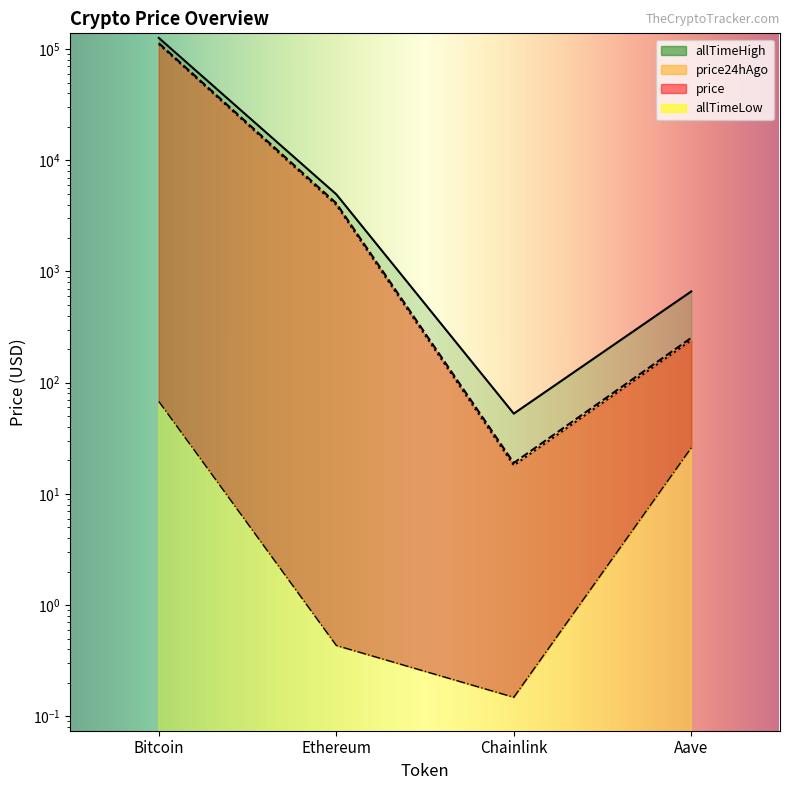

Reading left to right, extract all data points from this chart.

price: Bitcoin=111188.0	Ethereum=3972.4	Chainlink=18.0	Aave=241.1
price24hAgo: Bitcoin=113083.0	Ethereum=4109.7	Chainlink=19.0	Aave=252.8
allTimeHigh: Bitcoin=126080.0	Ethereum=4946.1	Chainlink=52.7	Aave=661.7
allTimeLow: Bitcoin=67.8	Ethereum=0.4	Chainlink=0.1	Aave=26.0